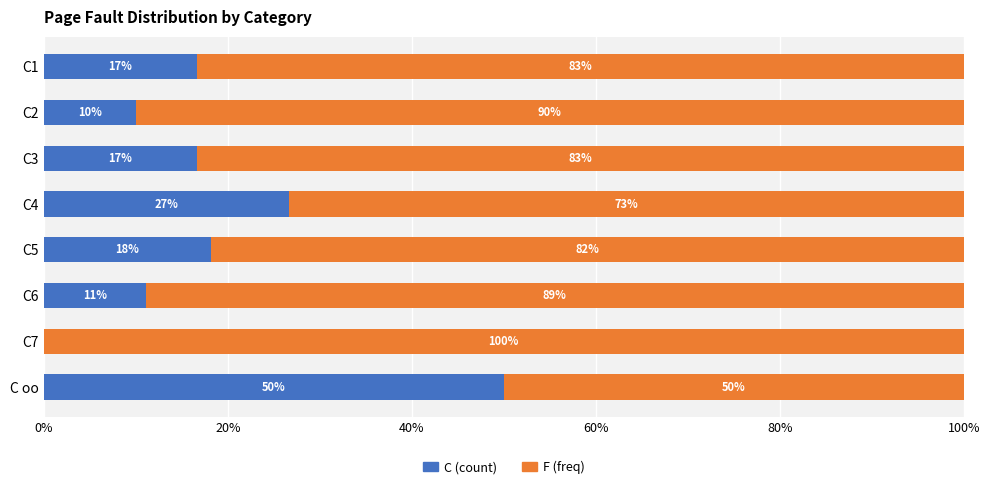

What is the total value across all series at C7?

100.0